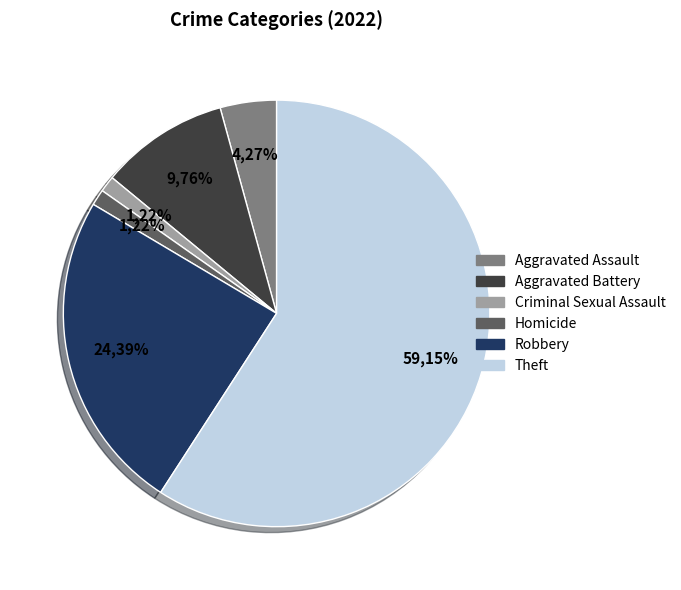

Is it true that Aggravated Battery is 10% of the pie?

True